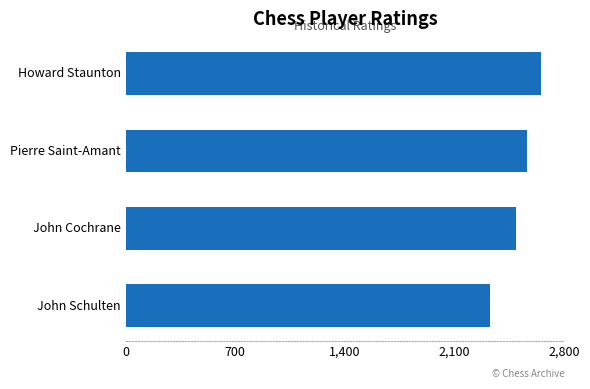

List the labels in order of value, smallest first.

John Schulten, John Cochrane, Pierre Saint-Amant, Howard Staunton